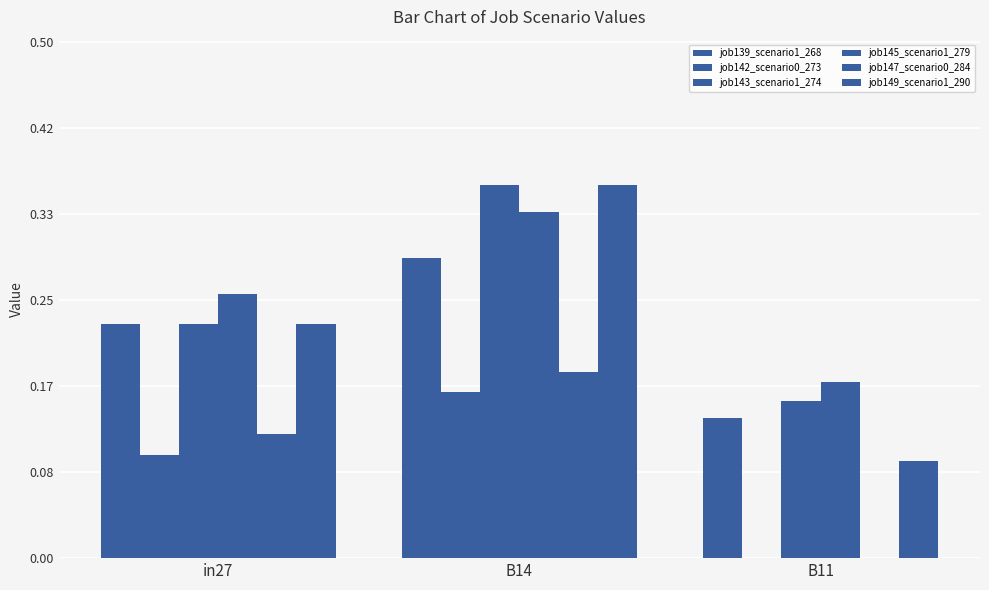

How many groups of bars are there?

3